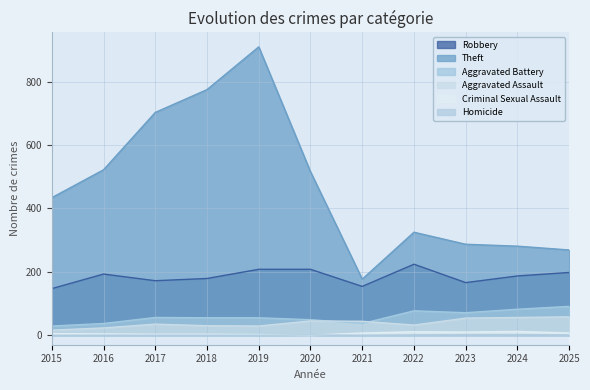

What are all the series names shown in the legend?

Robbery, Theft, Aggravated Battery, Aggravated Assault, Criminal Sexual Assault, Homicide